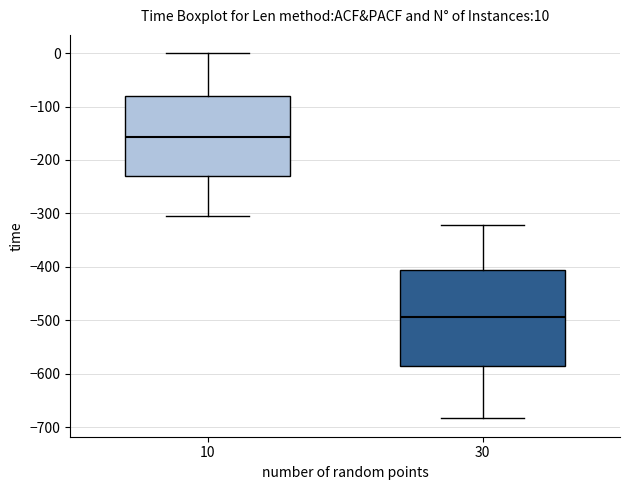

Which box's median line is the highest?

10